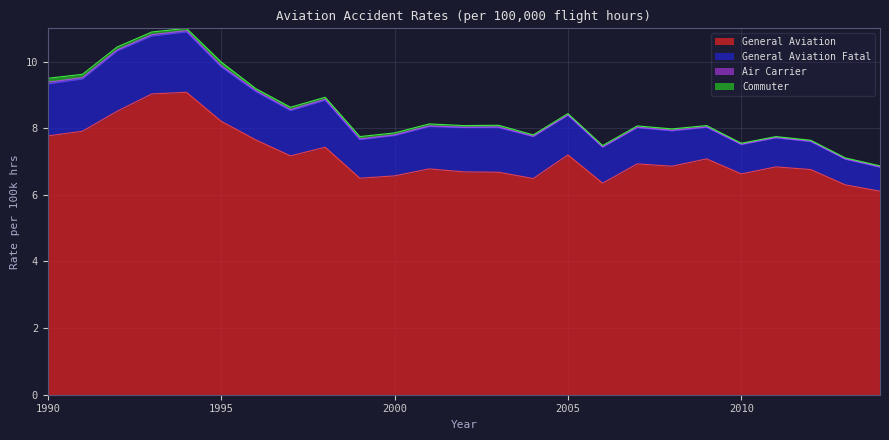

What is the difference between the maximum and minimum values in the General Aviation Fatal series?

1.1